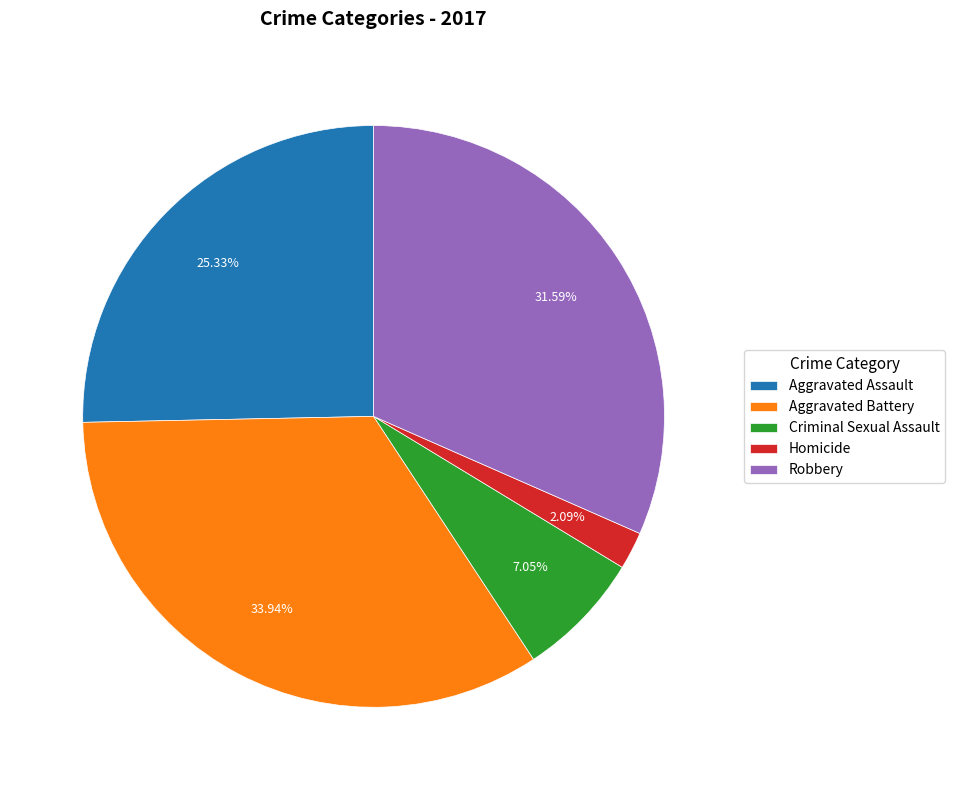

What is the ratio of the value at Aggravated Battery to the value at Robbery?

1.1